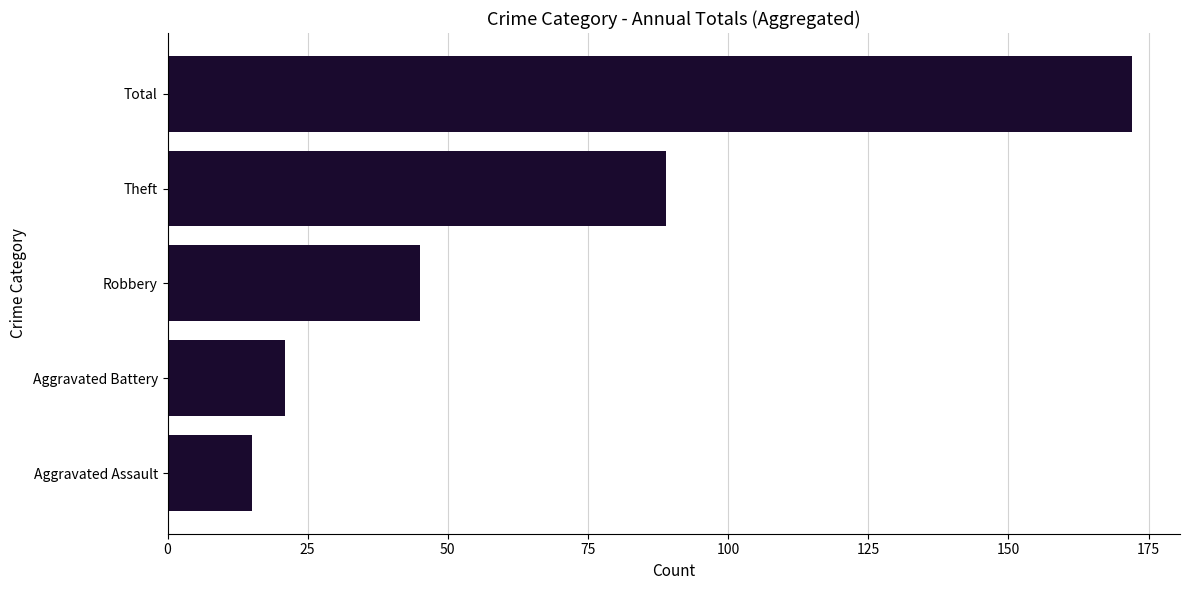

List the labels in order of value, smallest first.

Aggravated Assault, Aggravated Battery, Robbery, Theft, Total